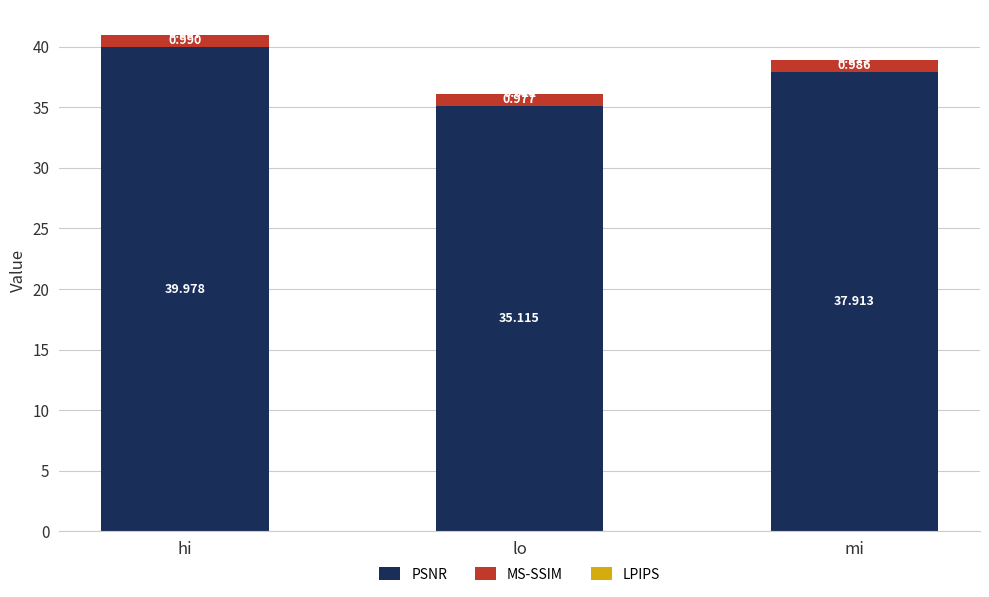

At which category is the sum across all series the highest?

hi